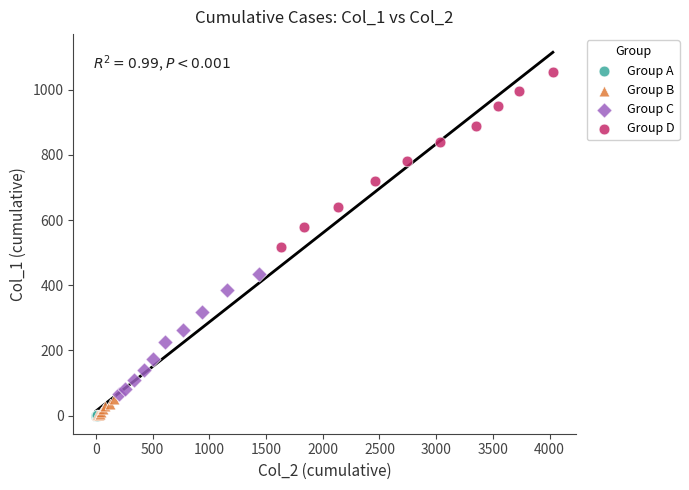

Which series contains the highest Y value?

Group D